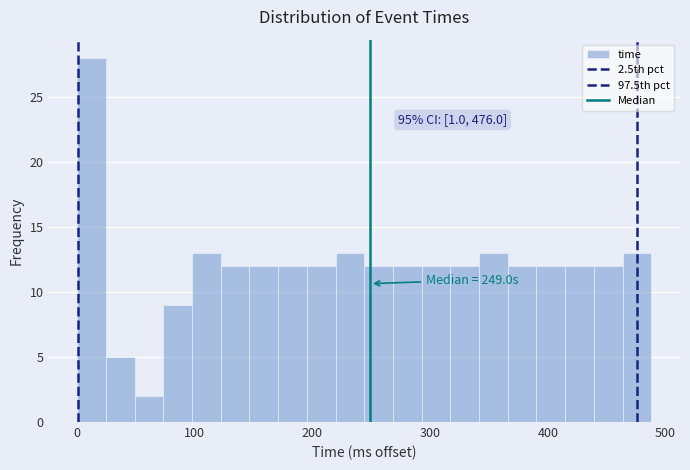

Around what value on the x-axis is the tallest bar? Give the approximate position of its centre, as read against the axis.

10